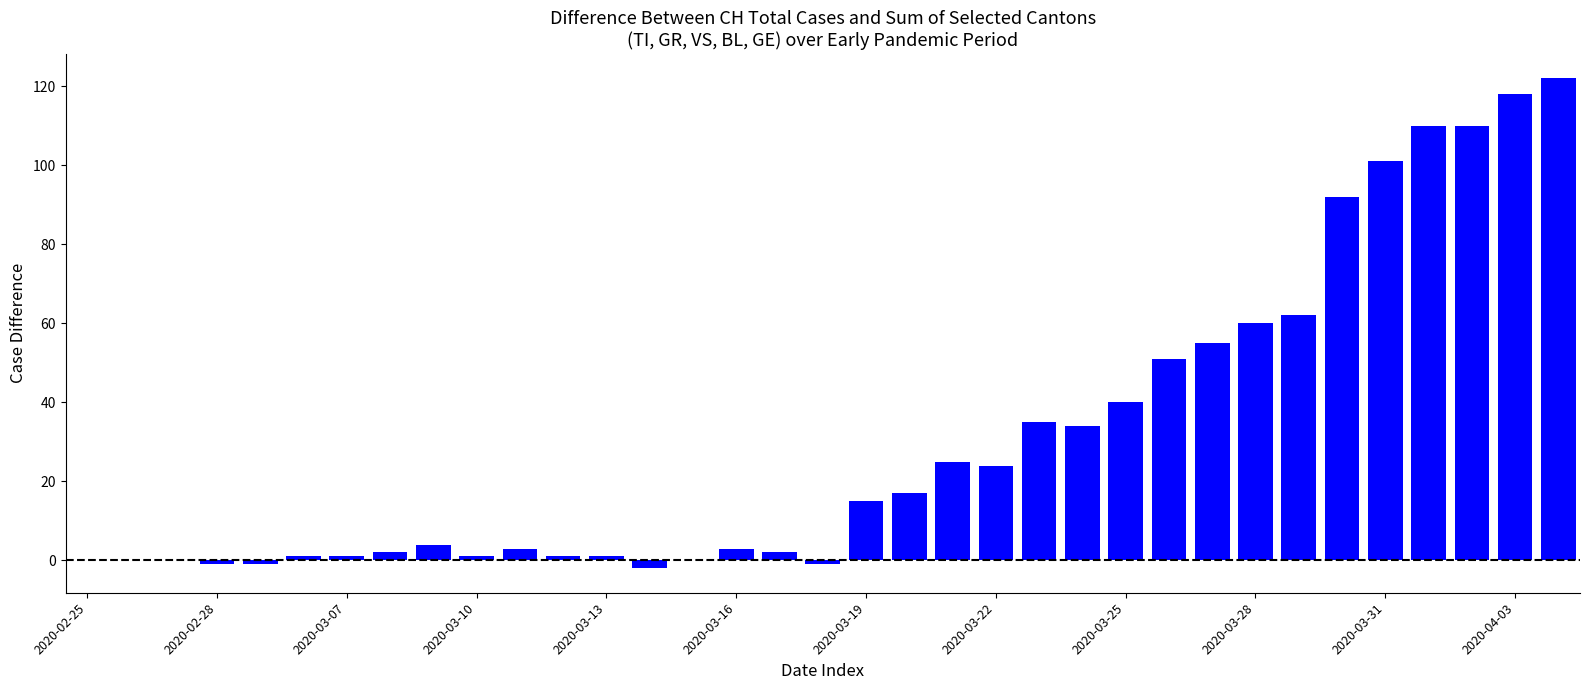

What is the sum of all values?

1085